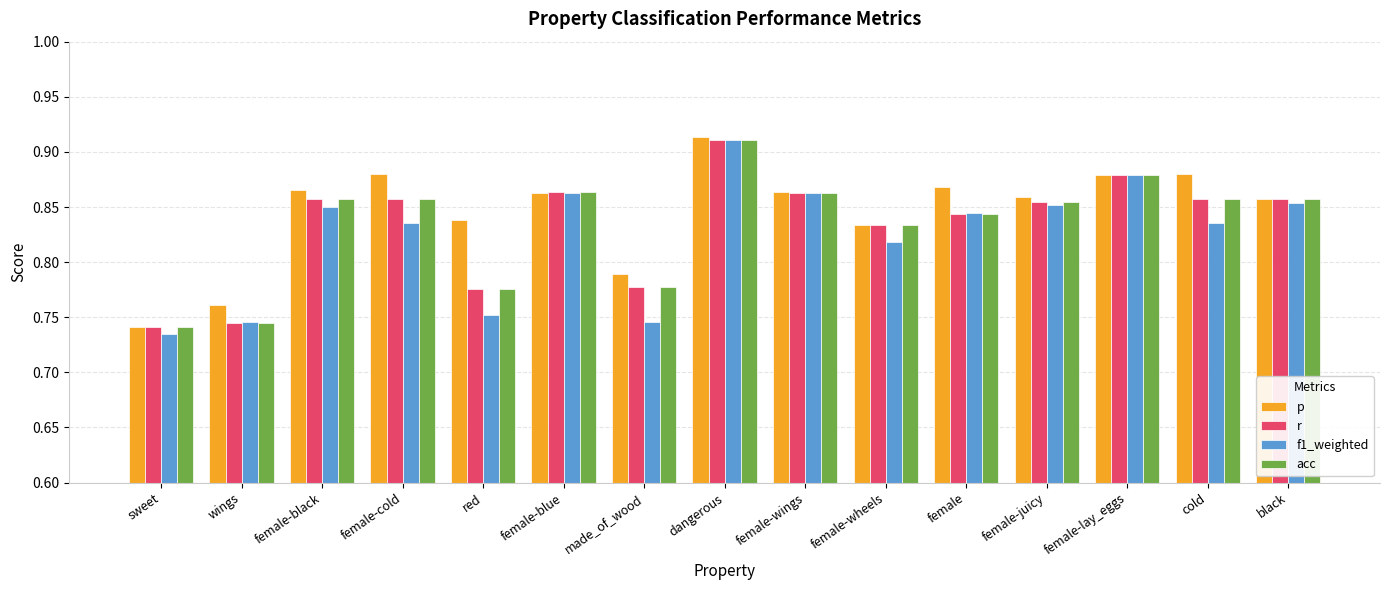

Count the acc values in the range 0 to 1.

15